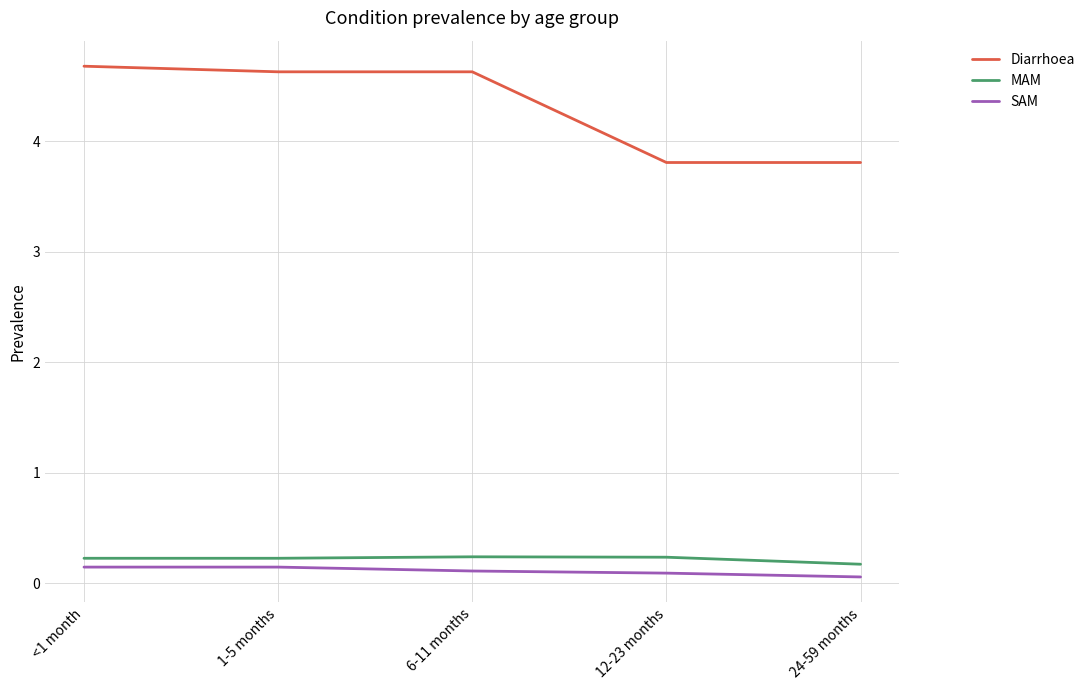

At which label does Diarrhoea first exceed 4?

<1 month